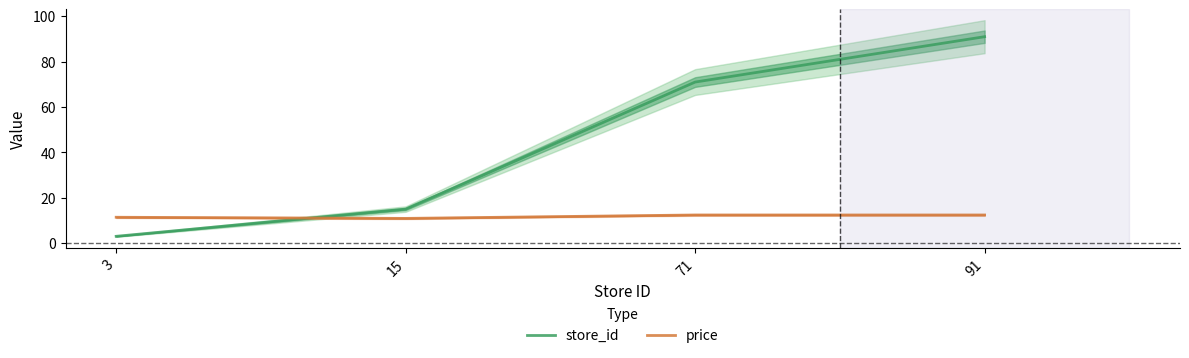

What is the greatest value displayed?

91.0